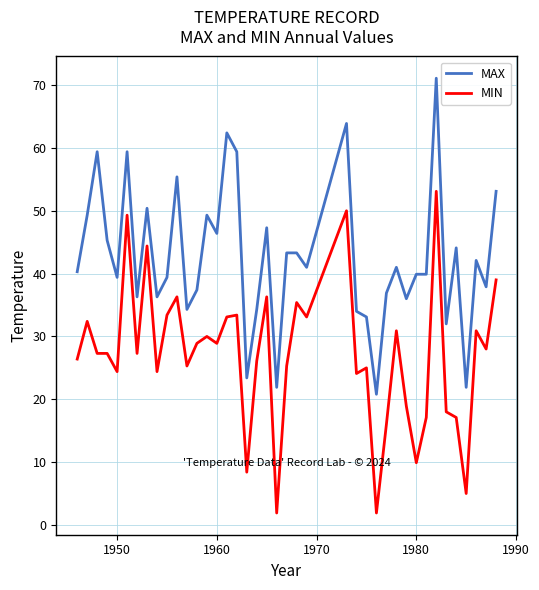

True or false: MAX and MIN intersect in this chart.

False